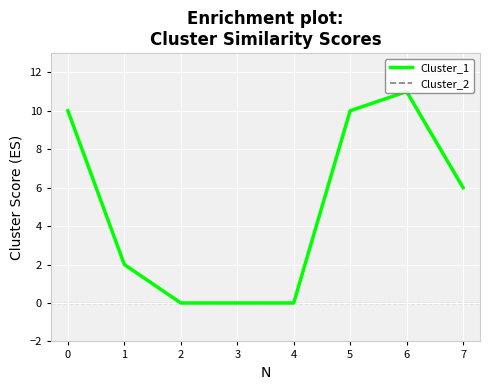

Does the chart have visible grid lines?

Yes